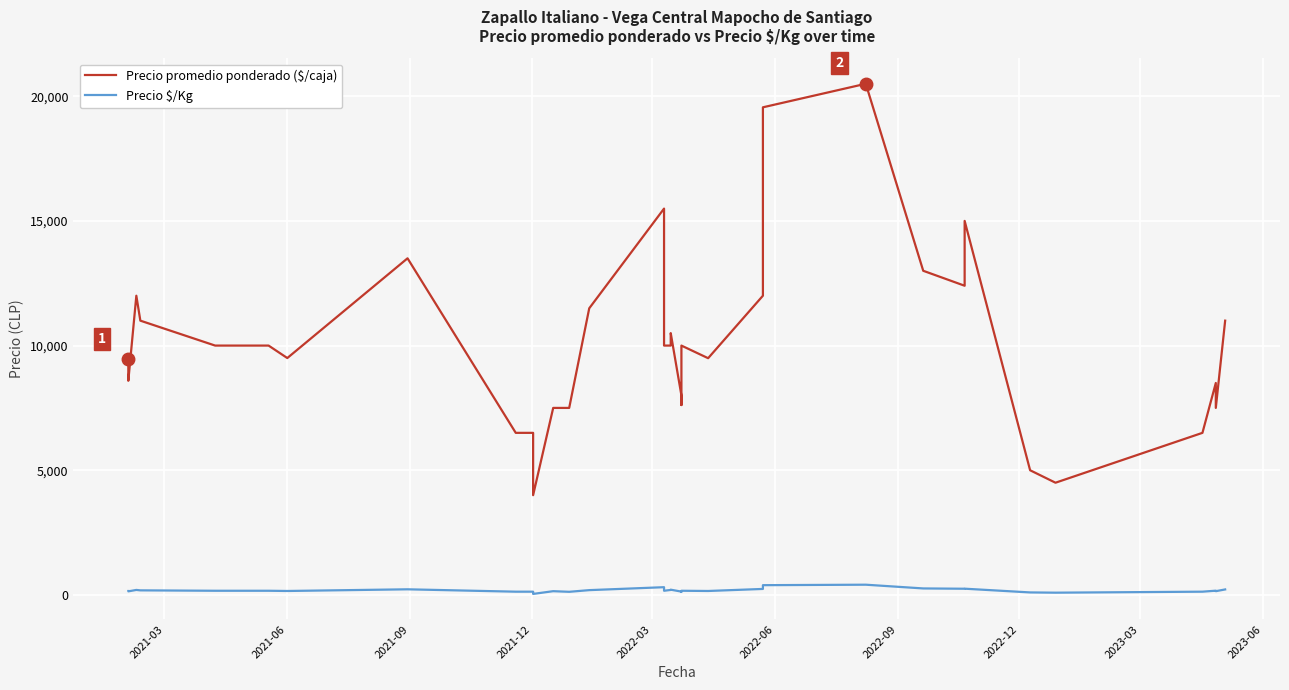

In Precio promedio ponderado ($/caja), how many points are lower than both neighbors (excluding endpoints)?

7